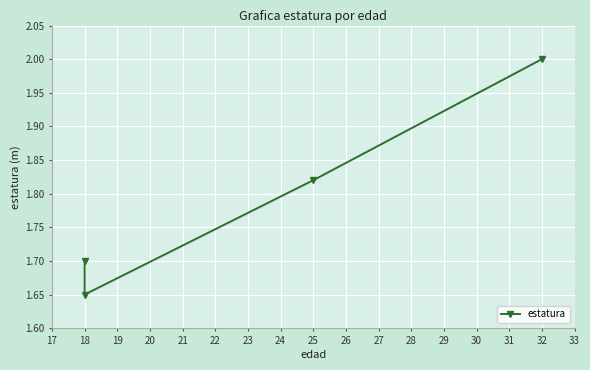

Reading right to left, list all the values displayed in this chart.

2.0	1.8	1.6	1.7